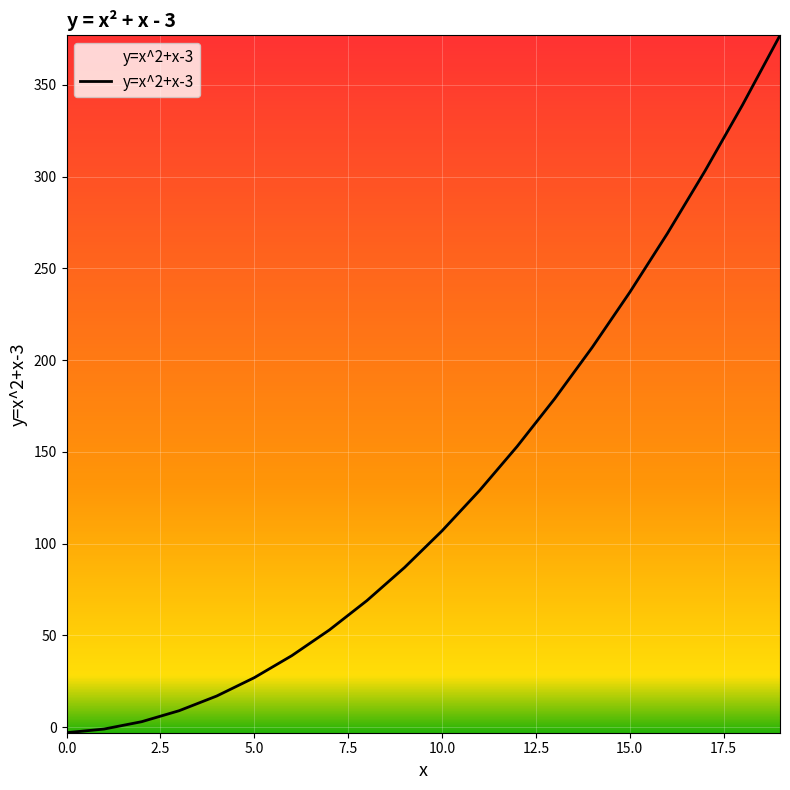

What is the greatest value displayed?

377